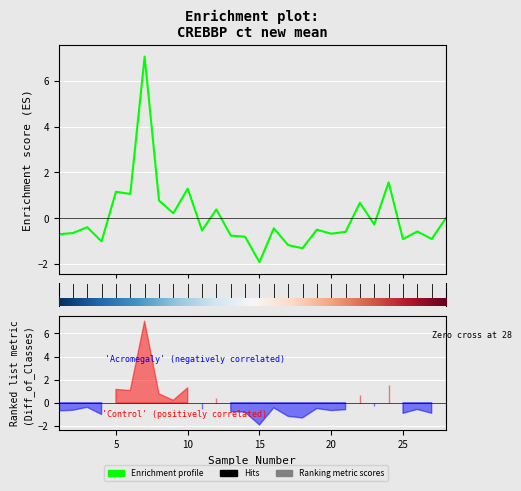

How many interior local peaks (higher than both neighbors) does the data have?

10